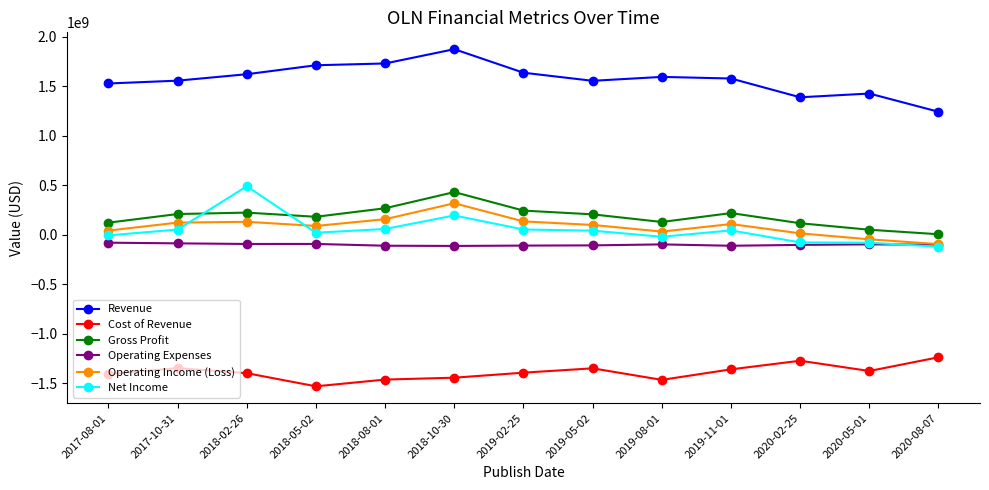

Which series has the largest total across all categories?

Revenue